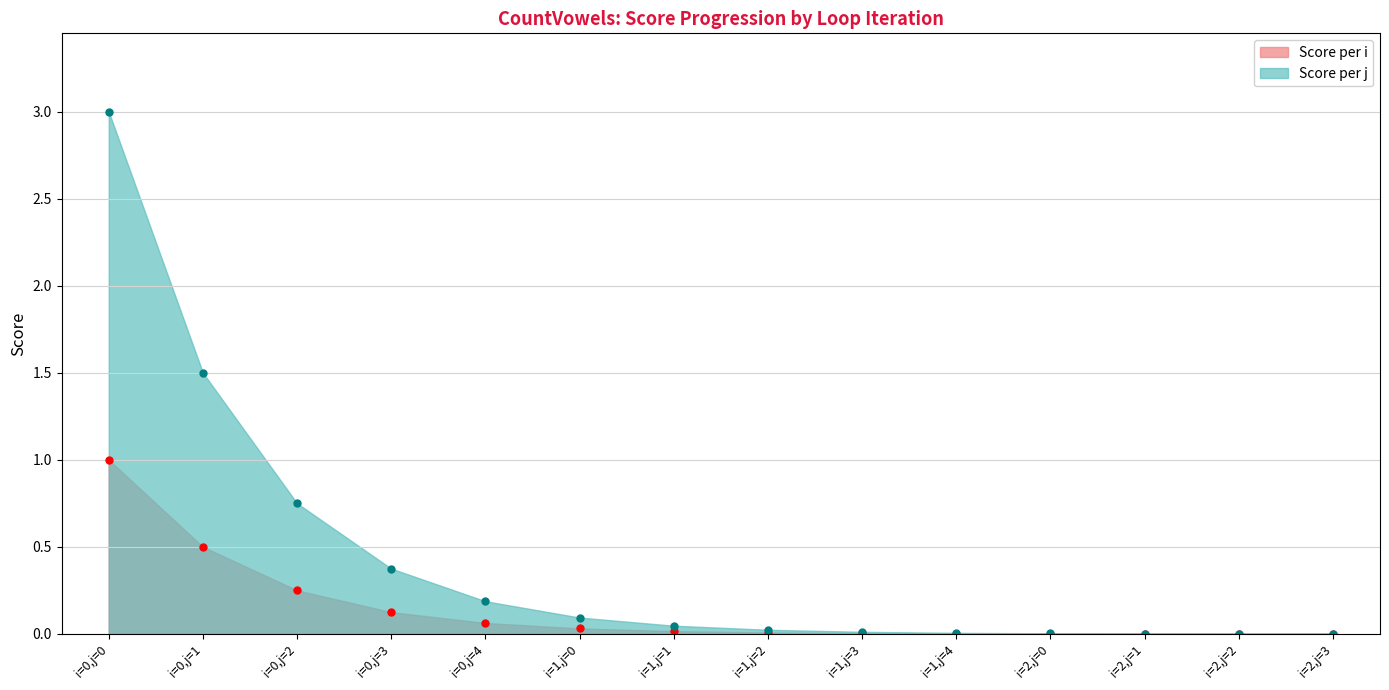

Which series has the widest spread of values?

Score per j